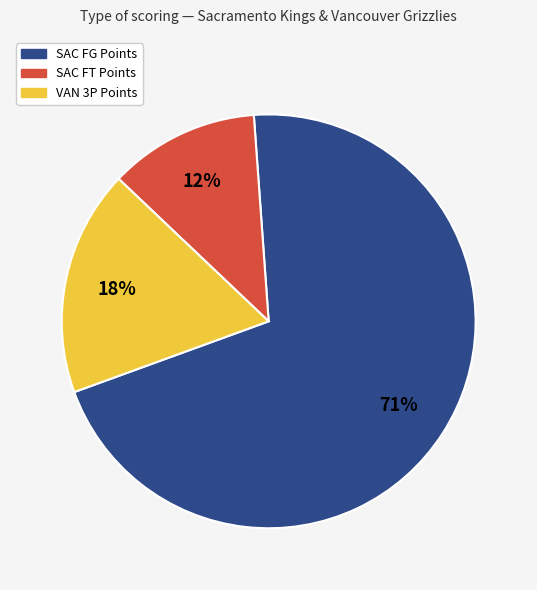

How many segments does this pie chart have?

3